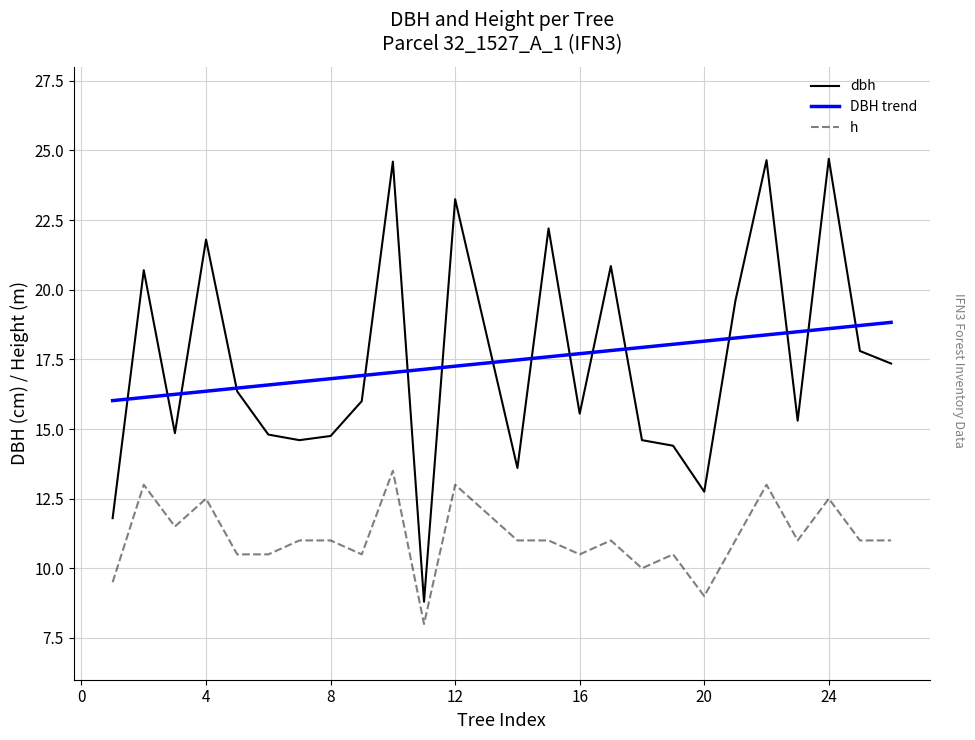

True or false: h and DBH trend intersect in this chart.

False